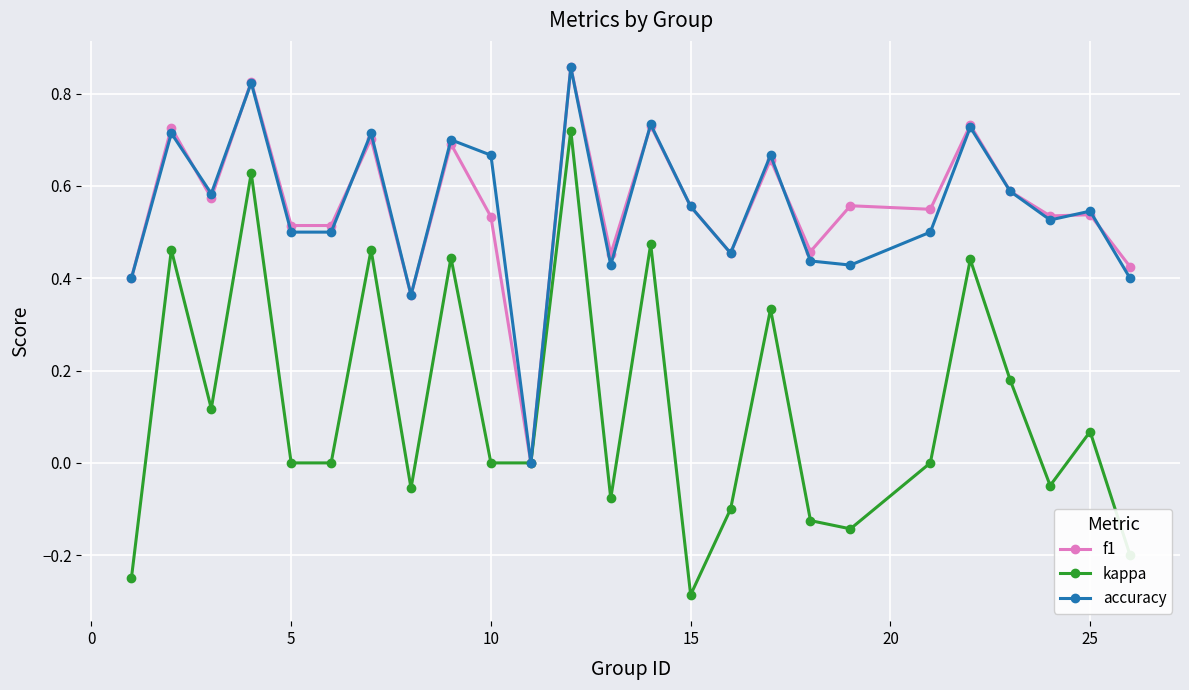

True or false: kappa has more than 1 interior local peaks.

True